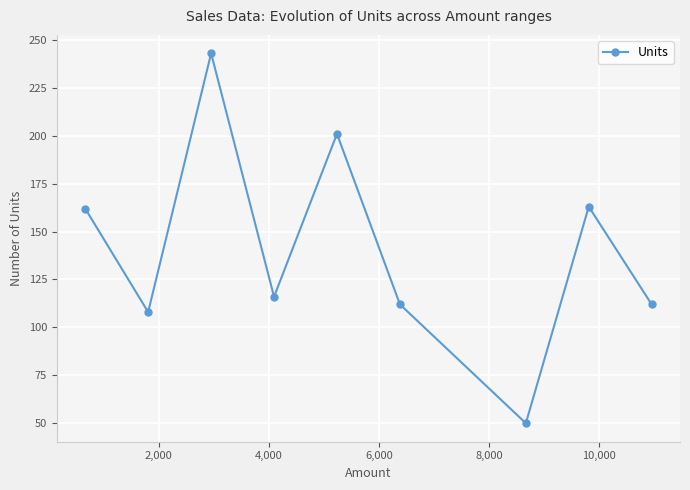

What is the maximum value shown in the chart?

243